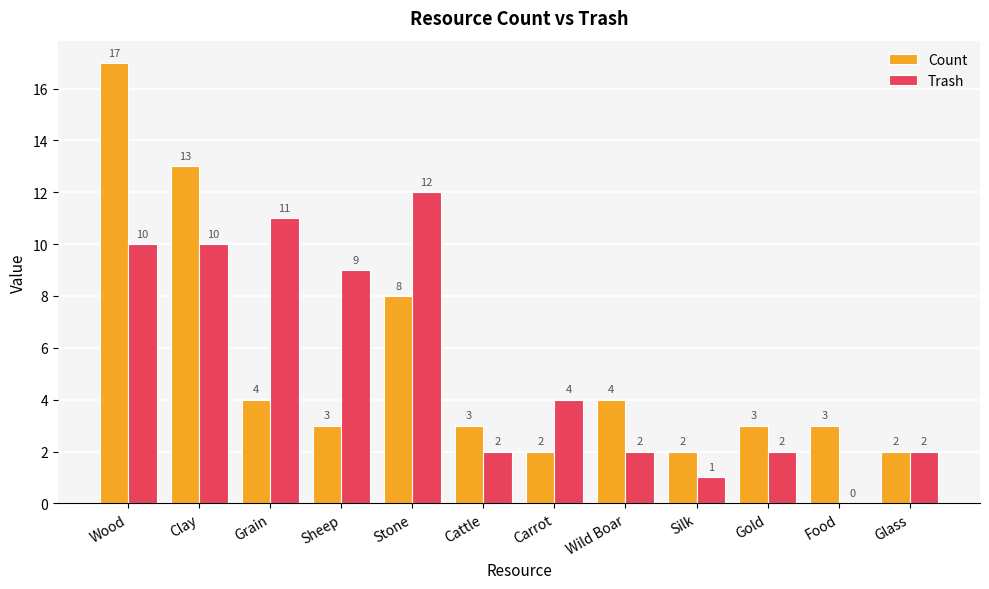

How many data points does each series have?

12